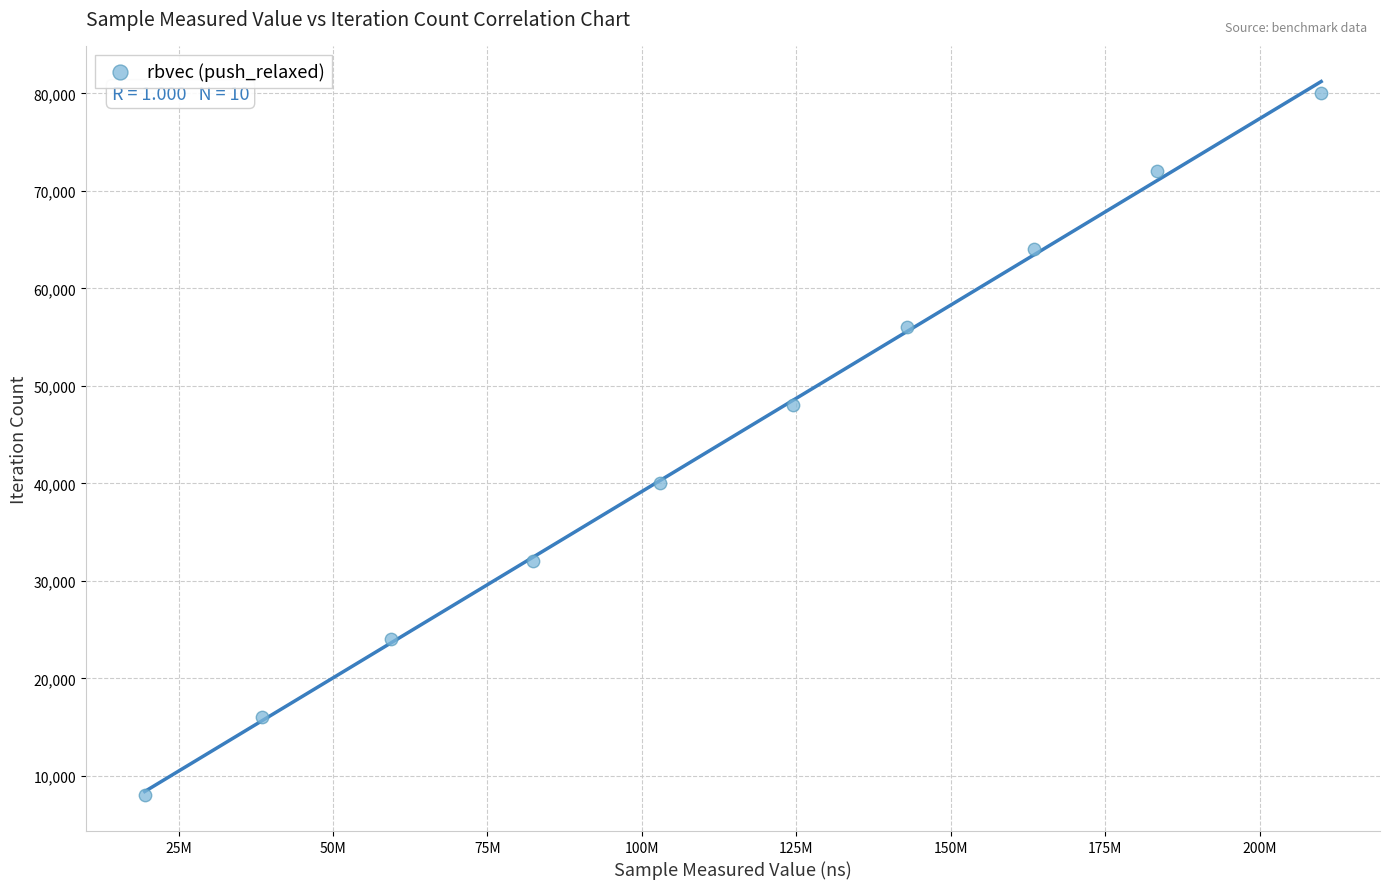

What is the average X value?

112708228